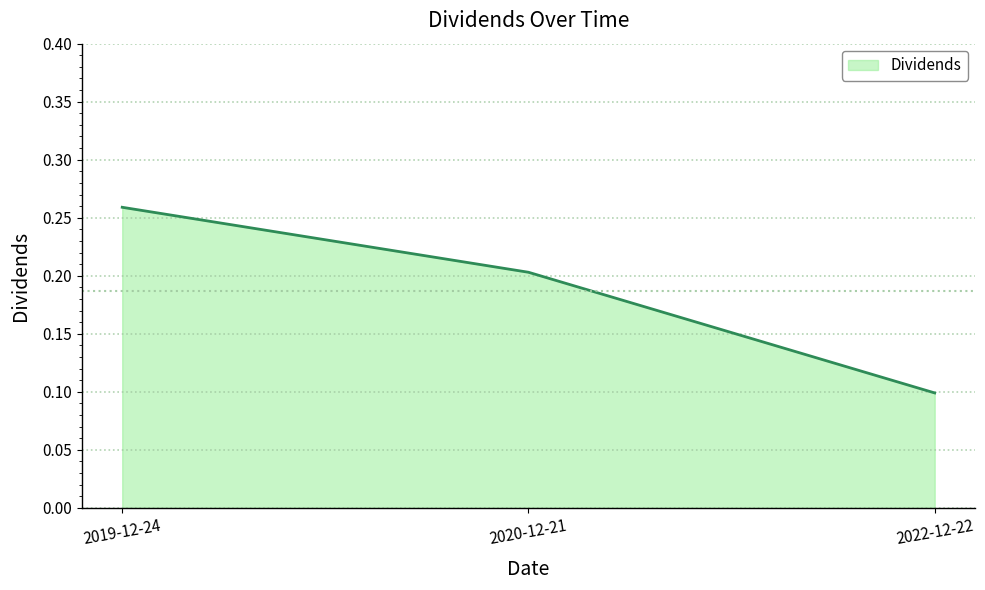

At which label is the value closest to 0?

2022-12-22